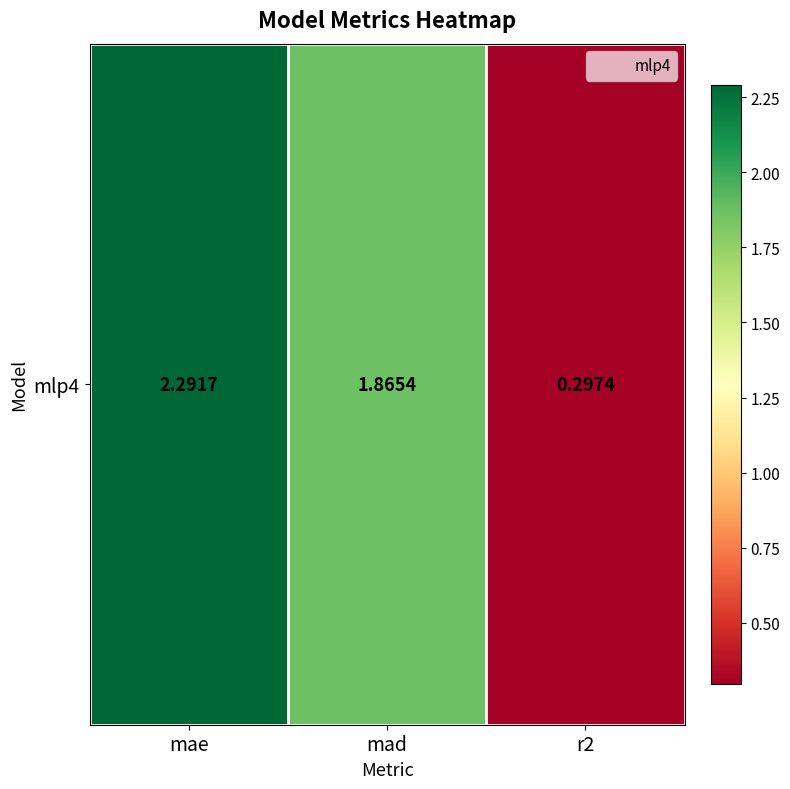

At which label is the value closest to 1?

r2